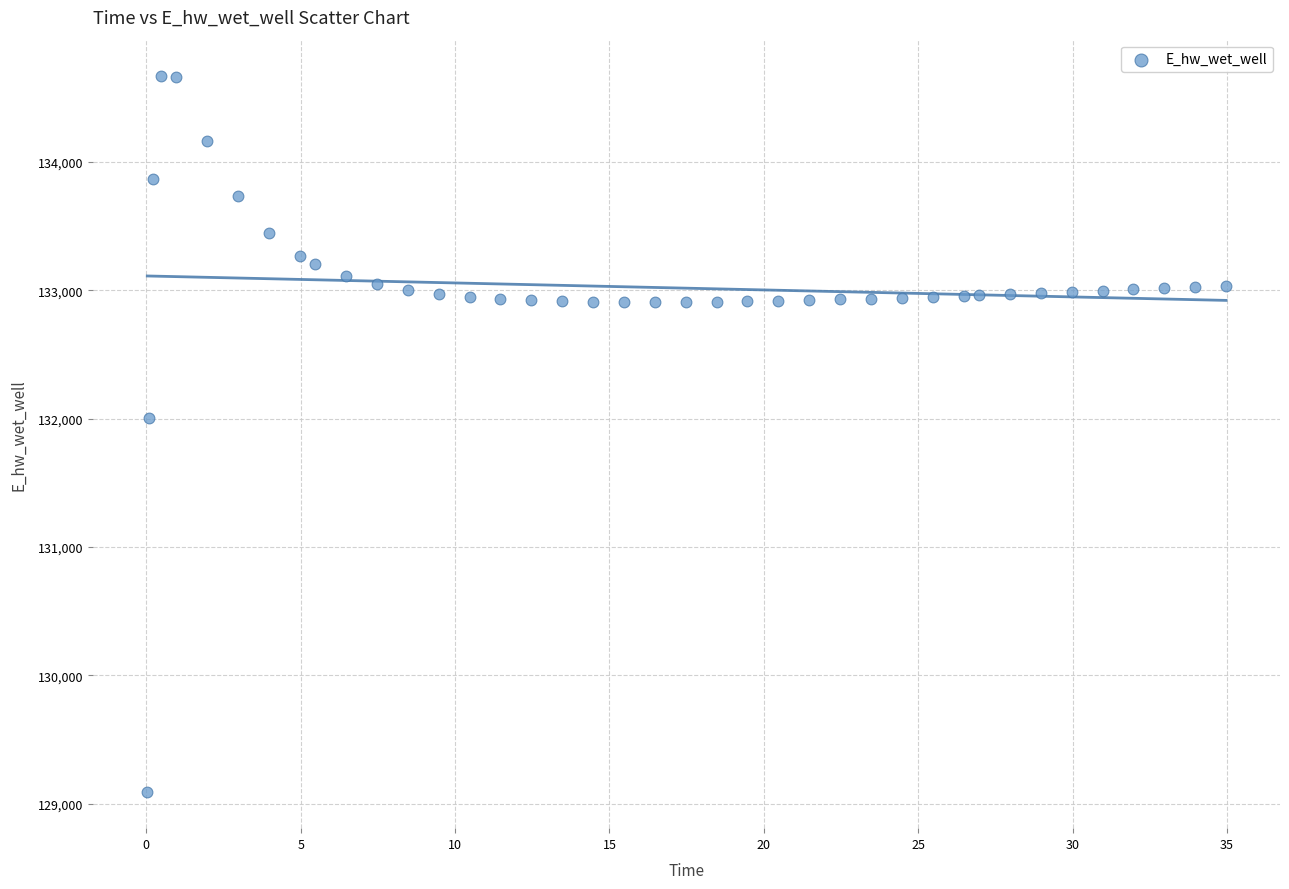

What Y value in the scatter plot is closest to 131880?

132001.8